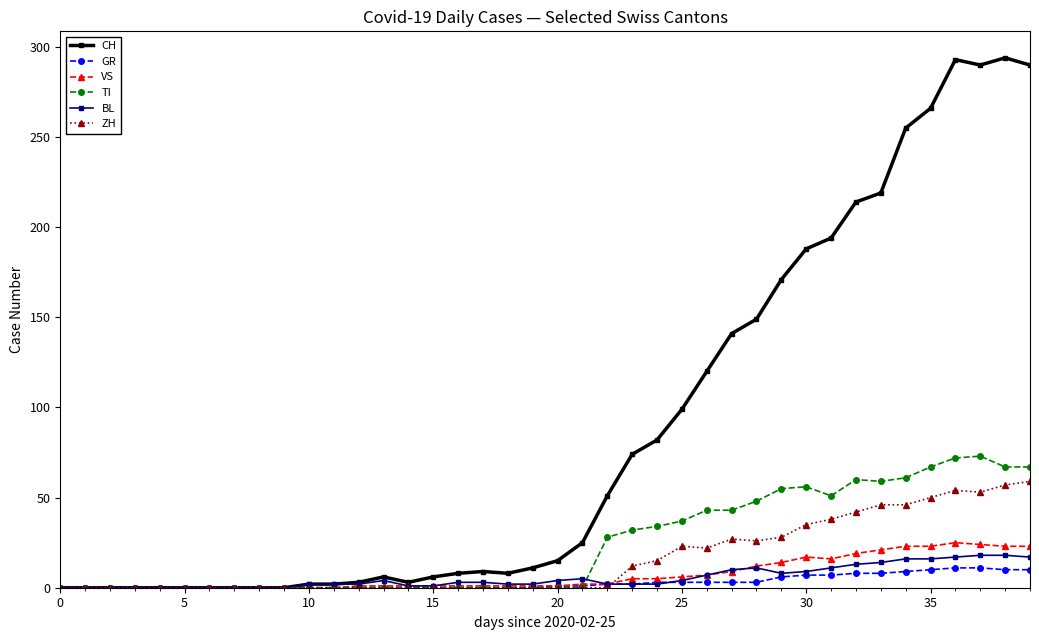

How many values in the TI series exceed 0?

18